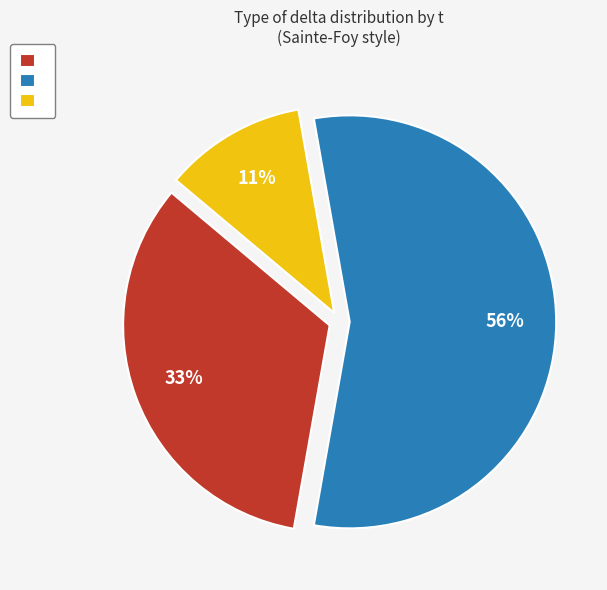

Is there any slice that represents more than half of the pie?

Yes